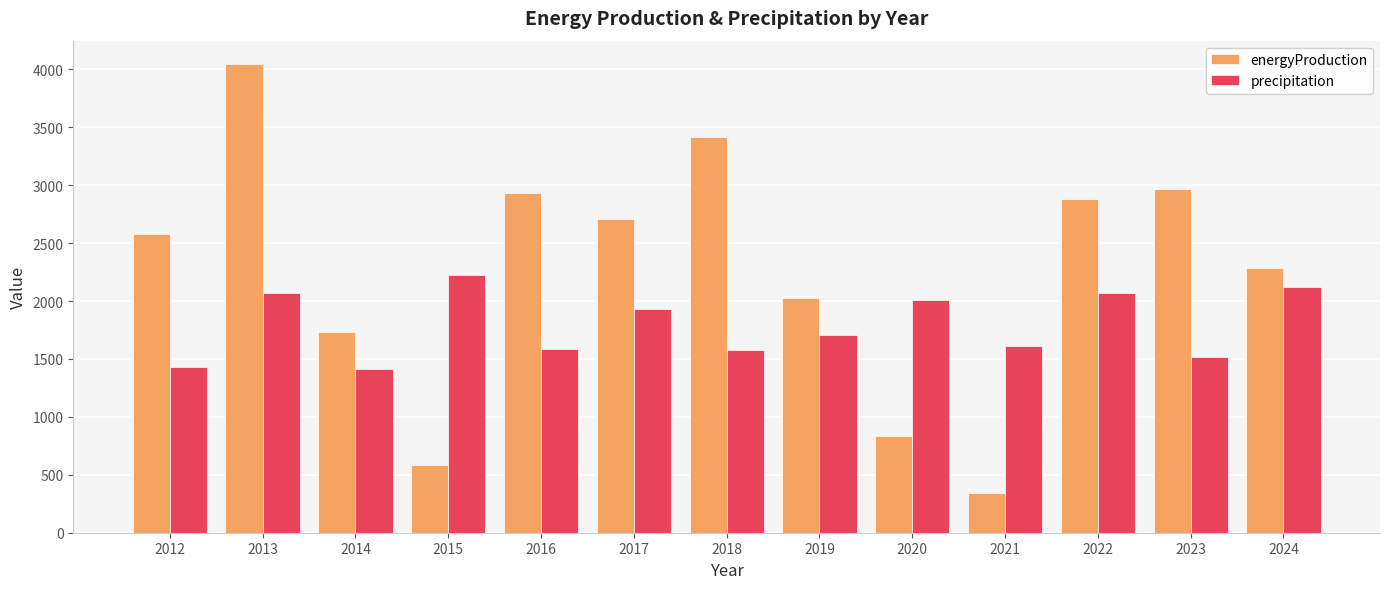

What is the value of the energyProduction bar at the 7th from the left?

3414.6